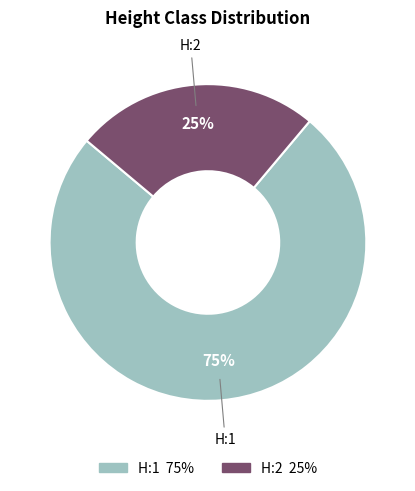

To the nearest percent, what percentage of the pie is H:2?

25%